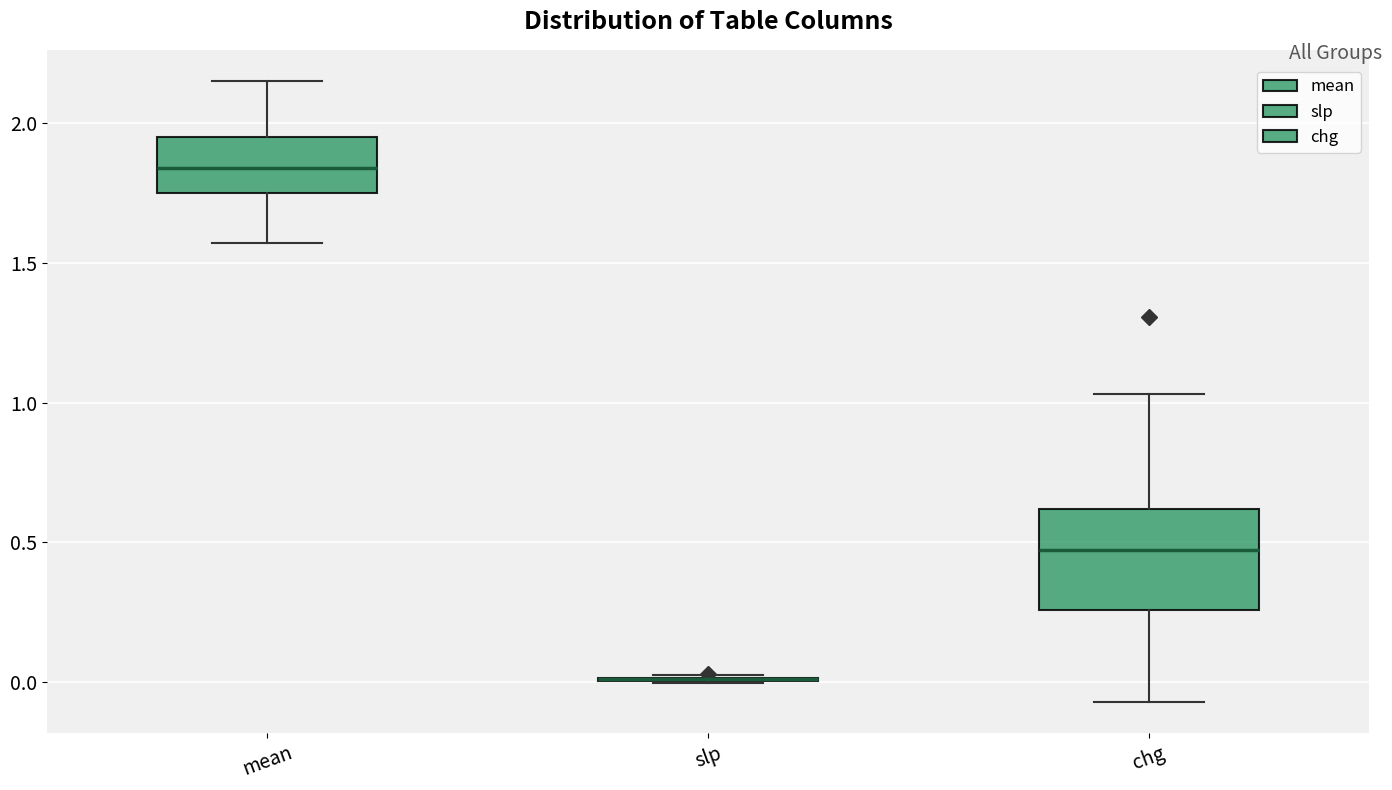

Reading left to right, transcribe this box plot: for each box, give where its median line is, the range the box spans, and where its two whiskers end, as read against the y-axis. The values are not printed on the chart, so give them approximately, as read against the axis.

mean: median 1.85, box 1.75 to 1.95, whiskers 1.55 to 2.15
slp: box collapsed to a line at 0.00, whiskers 0.00 to 0.05
chg: median 0.45, box 0.25 to 0.60, whiskers -0.05 to 1.05